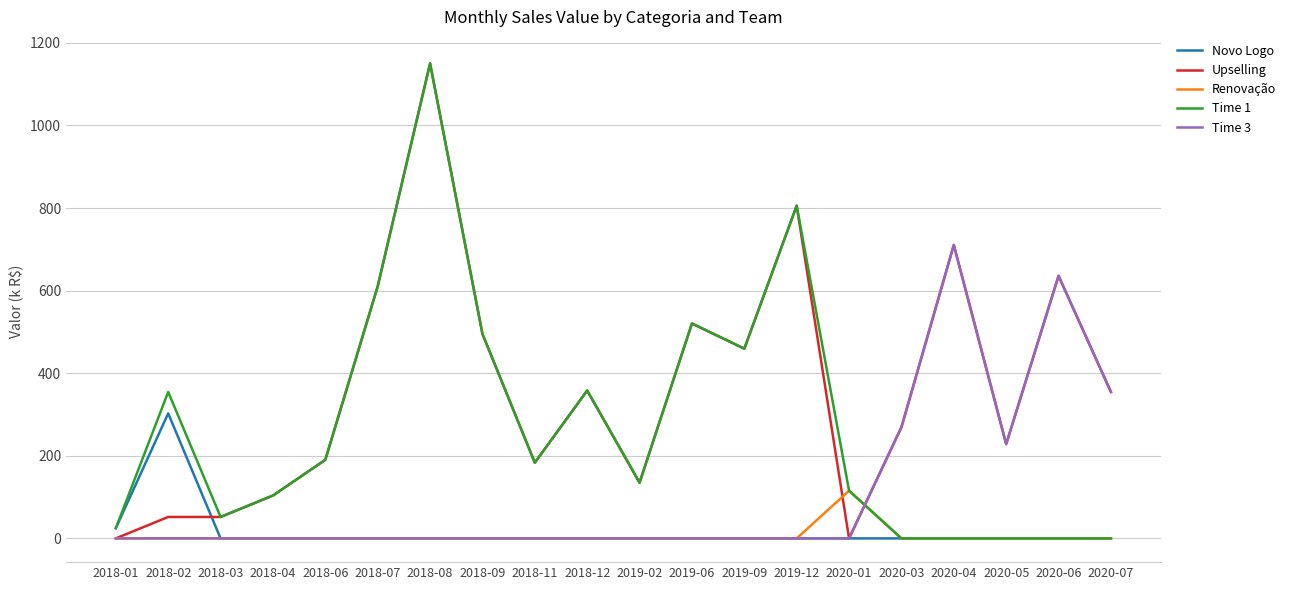

True or false: Time 1 and Time 3 intersect in this chart.

True